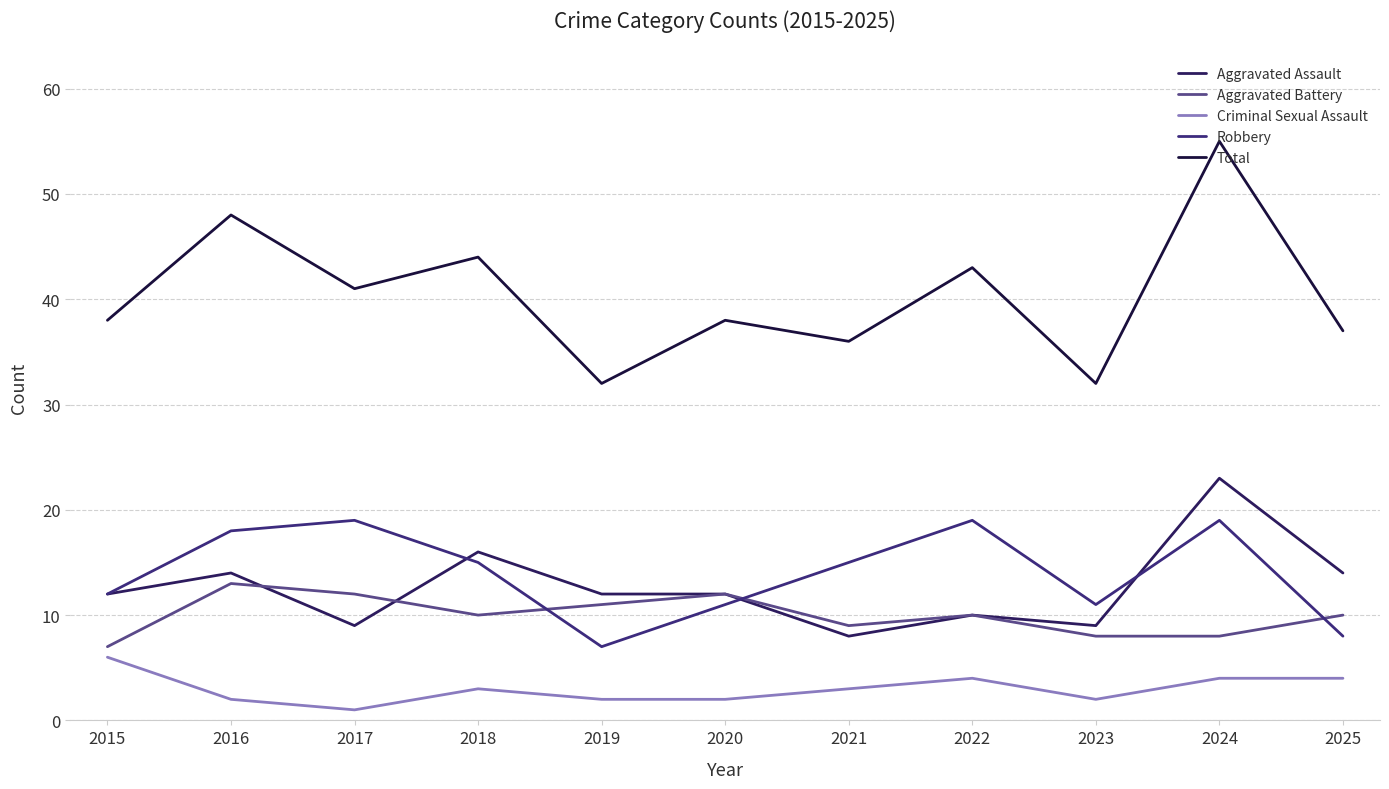

True or false: Total and Criminal Sexual Assault intersect in this chart.

False